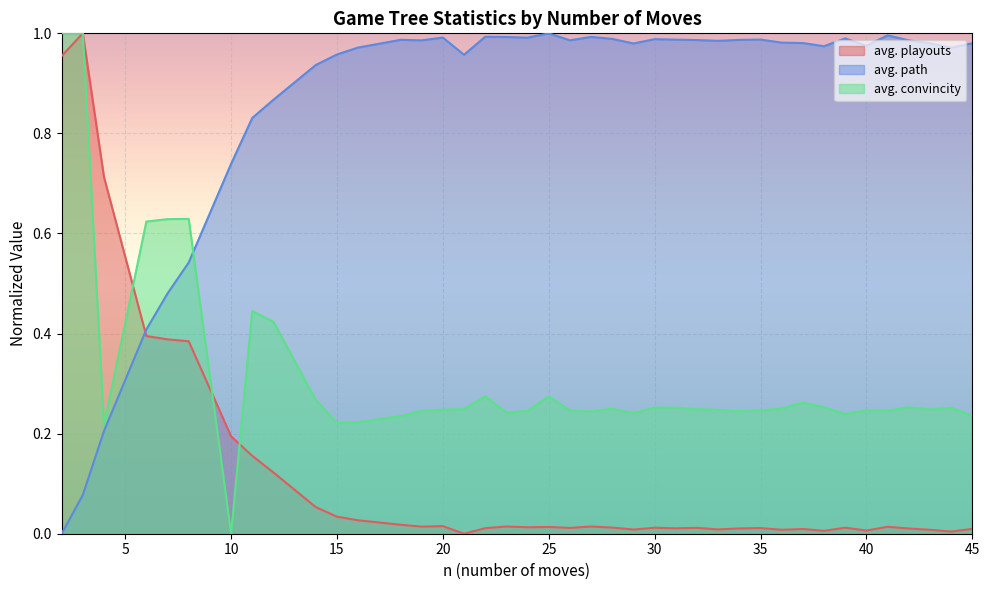

In avg. convincity, how many points are higher than both neighbors (excluding endpoints)?

10